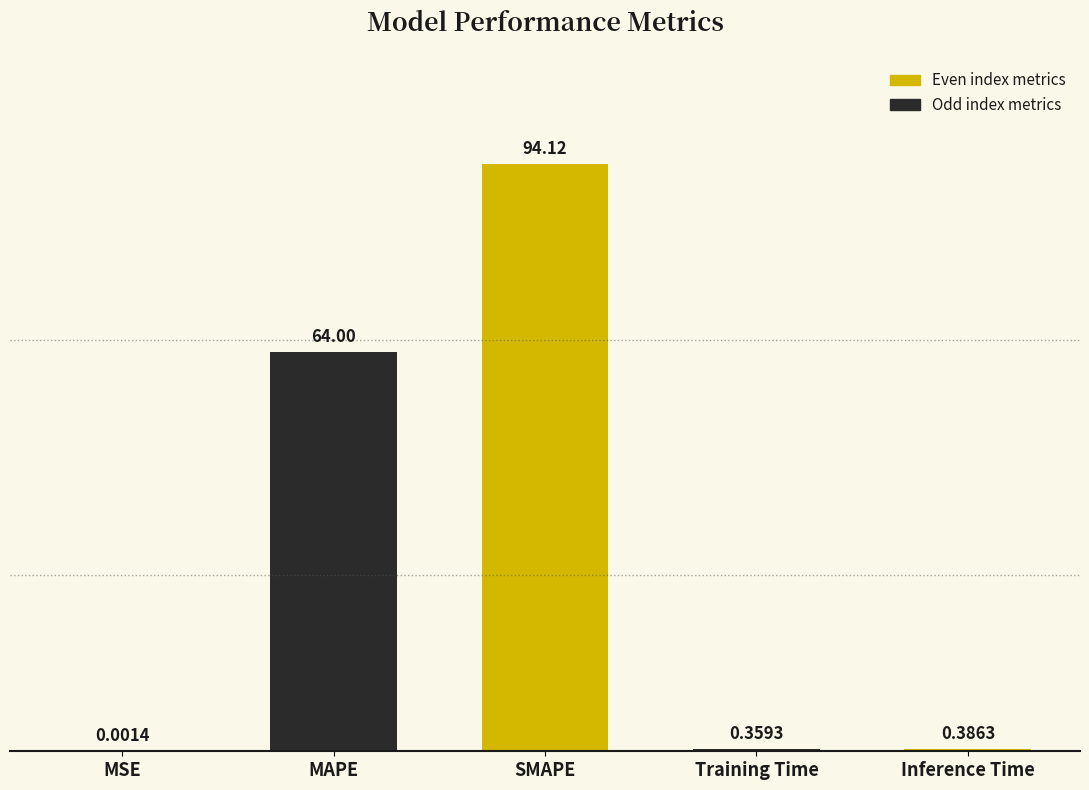

What is the ratio of the value at MAPE to the value at SMAPE?

0.7